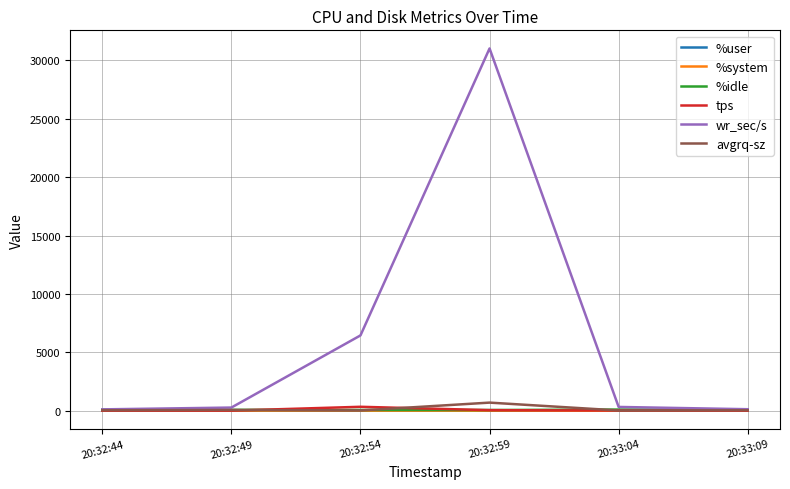

Which series has the widest spread of values?

wr_sec/s